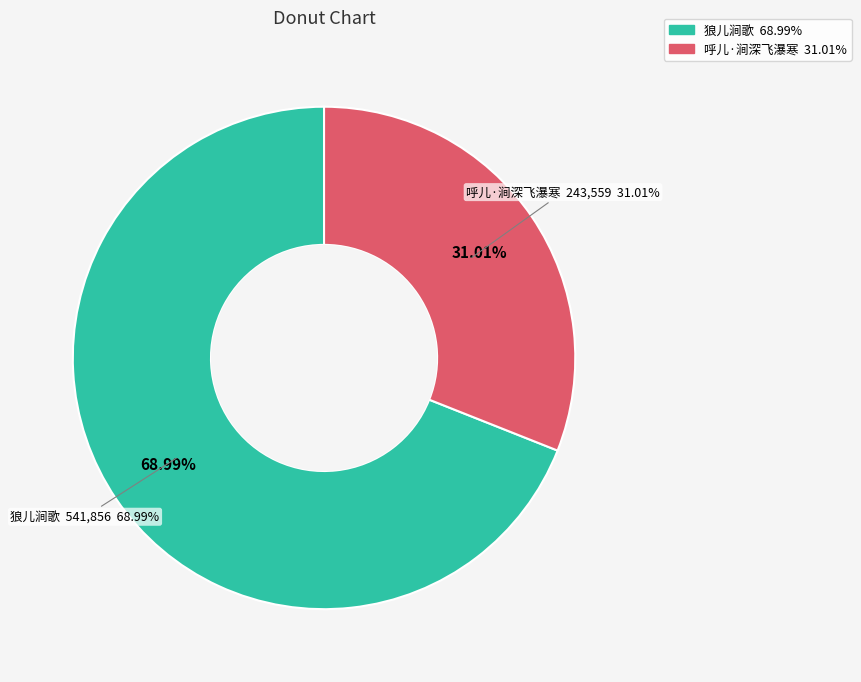

How many segments does this pie chart have?

2